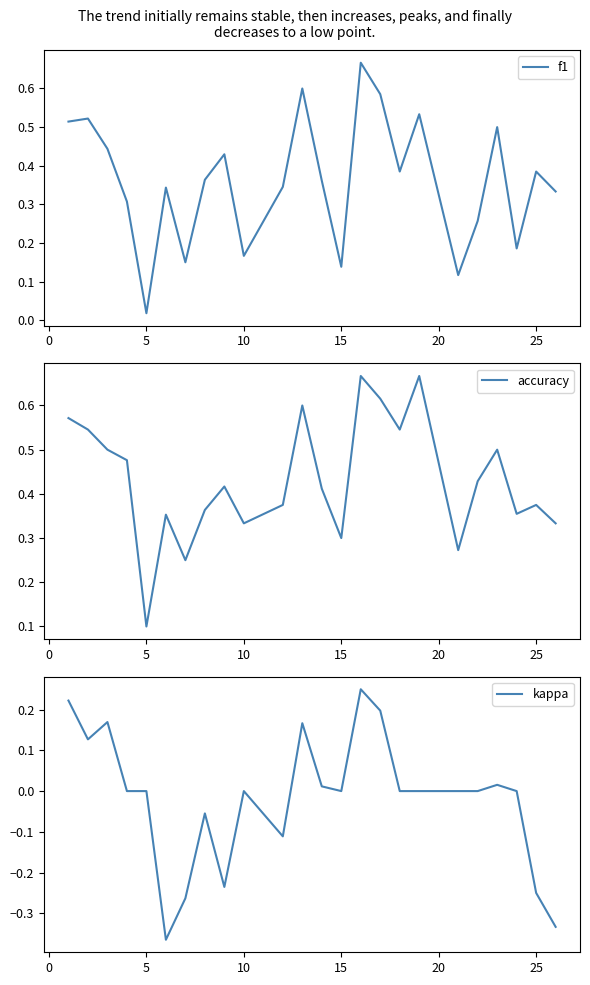

At how many categories does at least one series exceed 0?

24